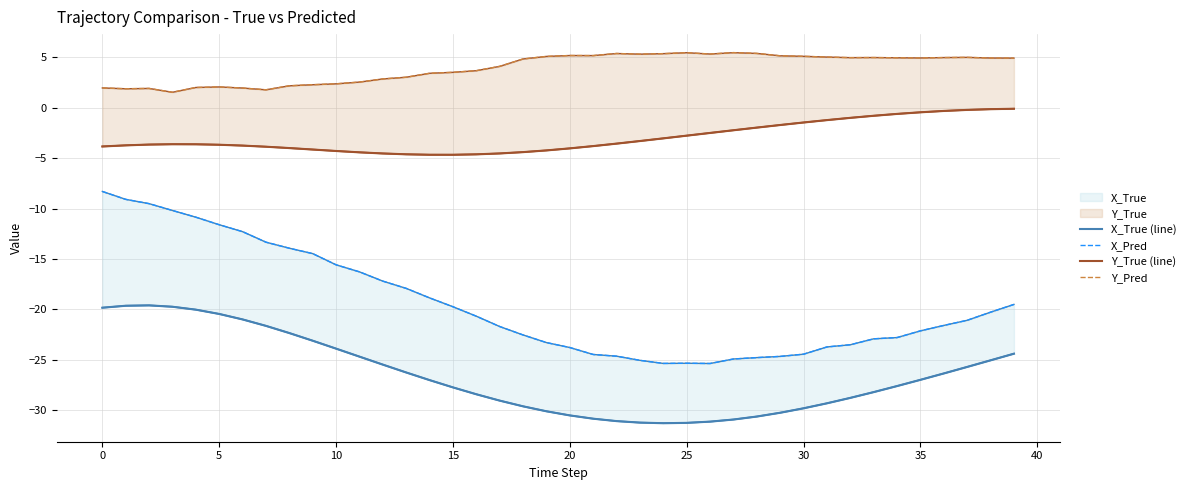

Rank the series by their average value, from highest to lowest.

Y_Pred, Y_True (line), X_Pred, X_True (line)